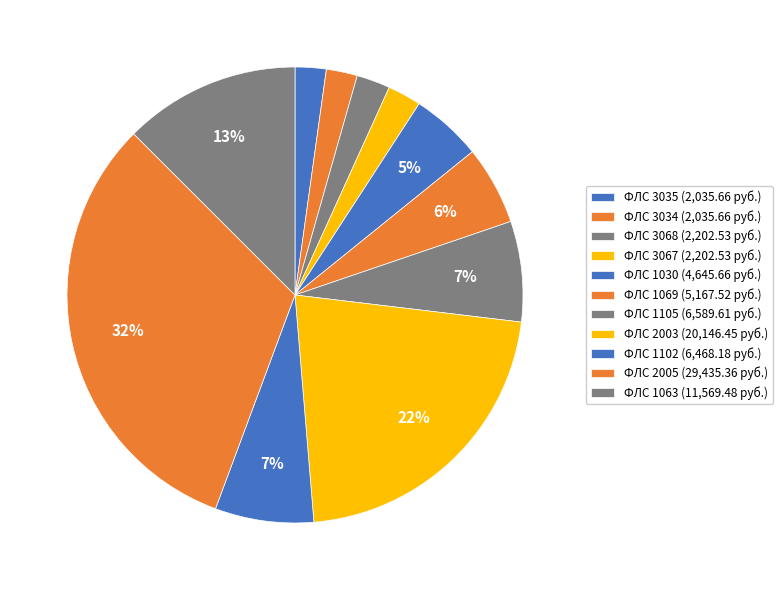

Count the number of slices in the pie.

11